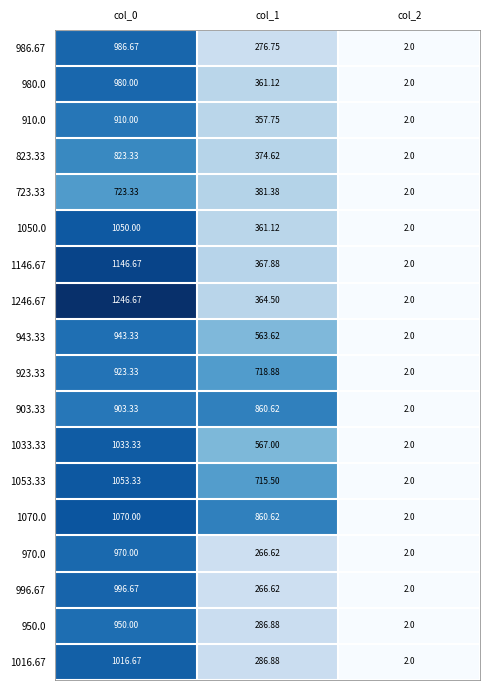

How many series are shown in this chart?

18